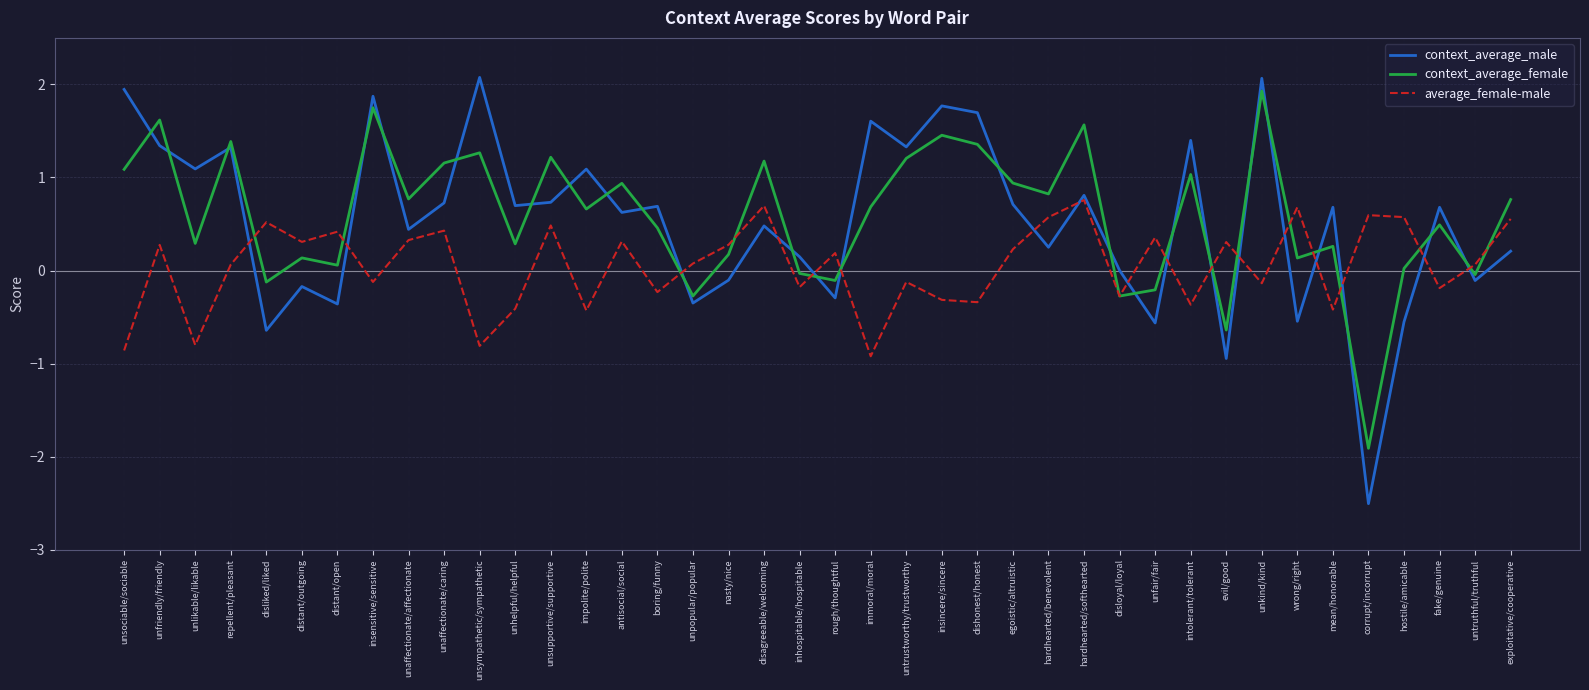

What is the maximum value shown in the chart?

2.1